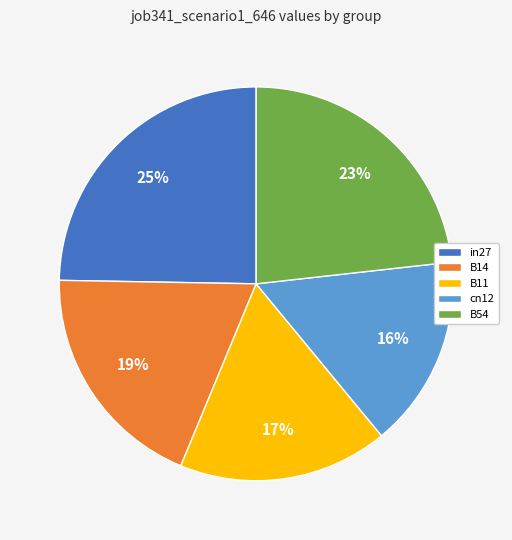

True or false: cn12 accounts for 16% of the total.

True